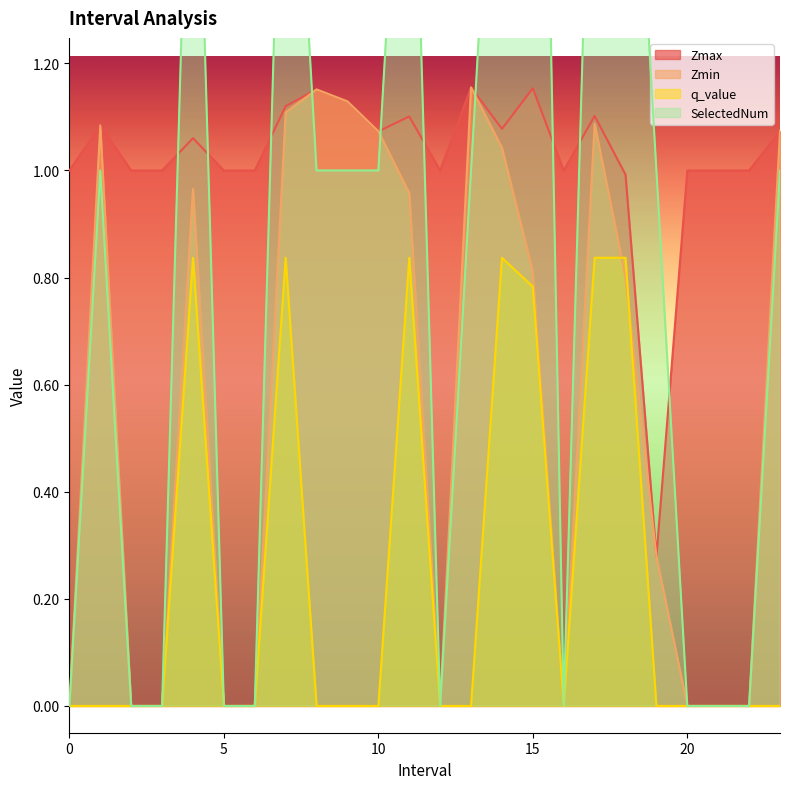

What is the sum of all SelectedNum values?

22.0